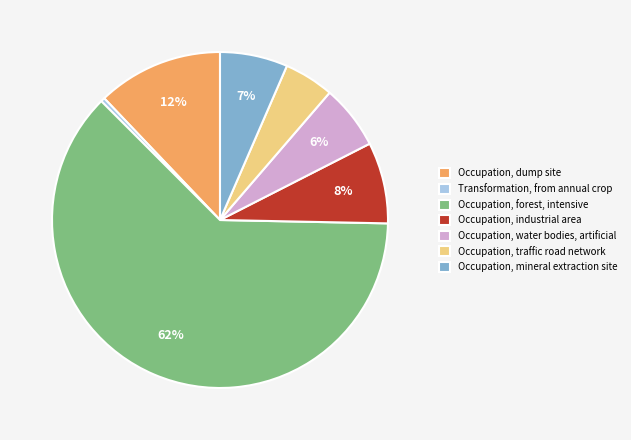

To the nearest percent, what is the difference between the Occupation, traffic road network and Occupation, mineral extraction site slice percentages?

2%